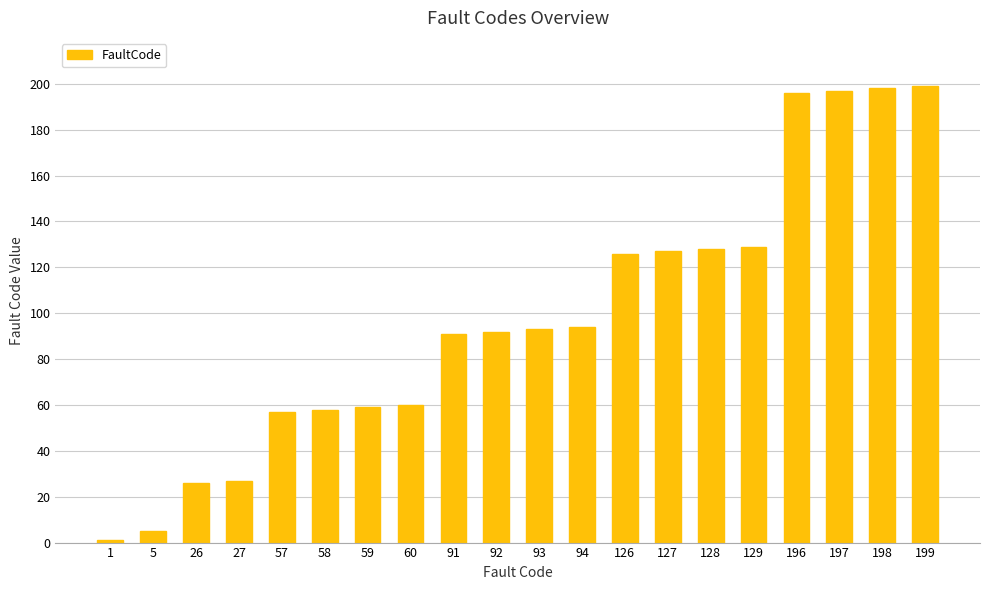

The value at 58 is 58. True or false?

True